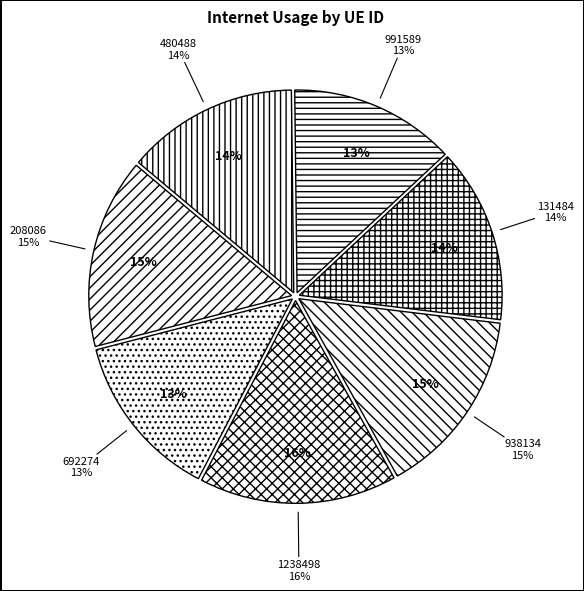

How many segments does this pie chart have?

7